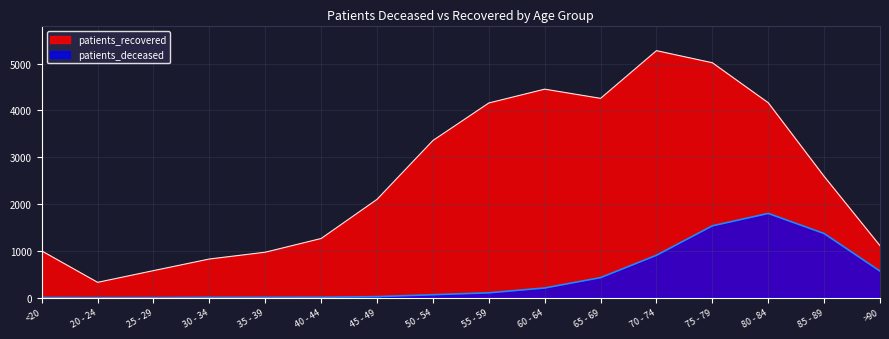

What position from the left is 40 - 44?

6